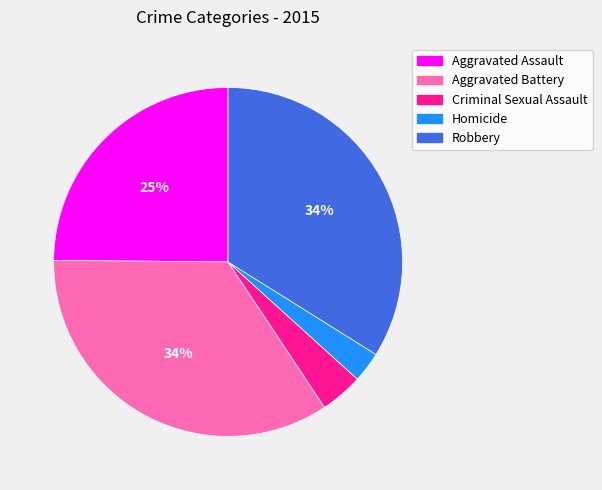

Do Aggravated Battery and Criminal Sexual Assault together represent more than half of the pie?

No